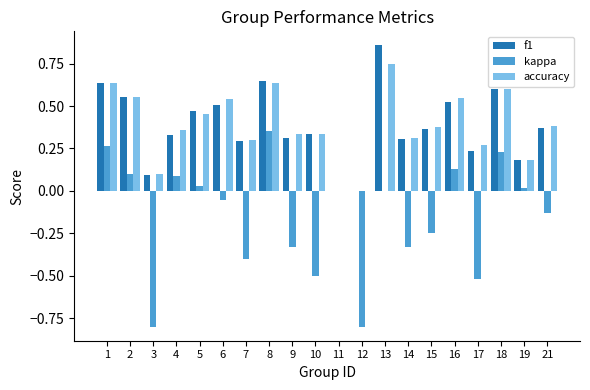

Is the value of f1 at 7 greater than the value of kappa at 18?

Yes